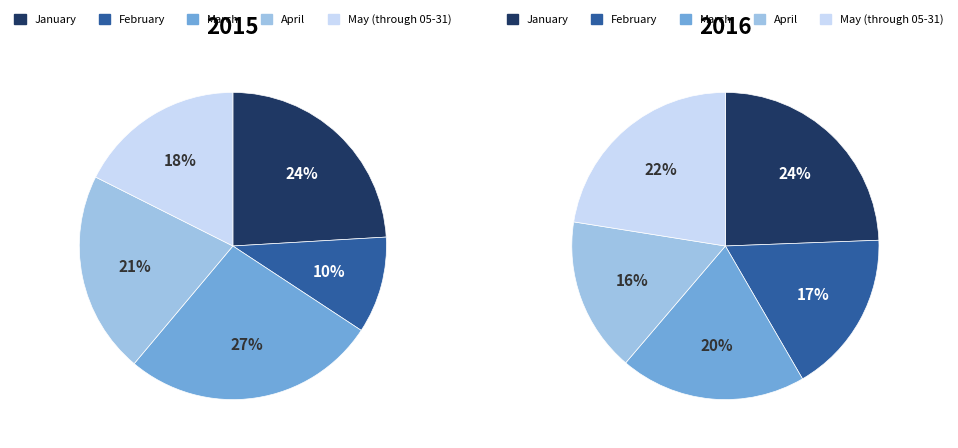

What percentage do March and May (through 05-31) together represent?

44.4%